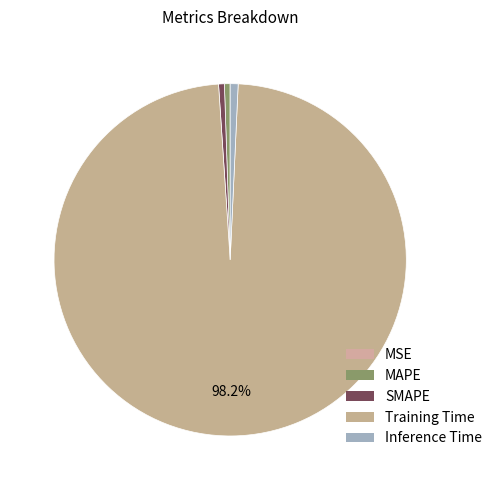

Which category accounts for the majority?

Training Time